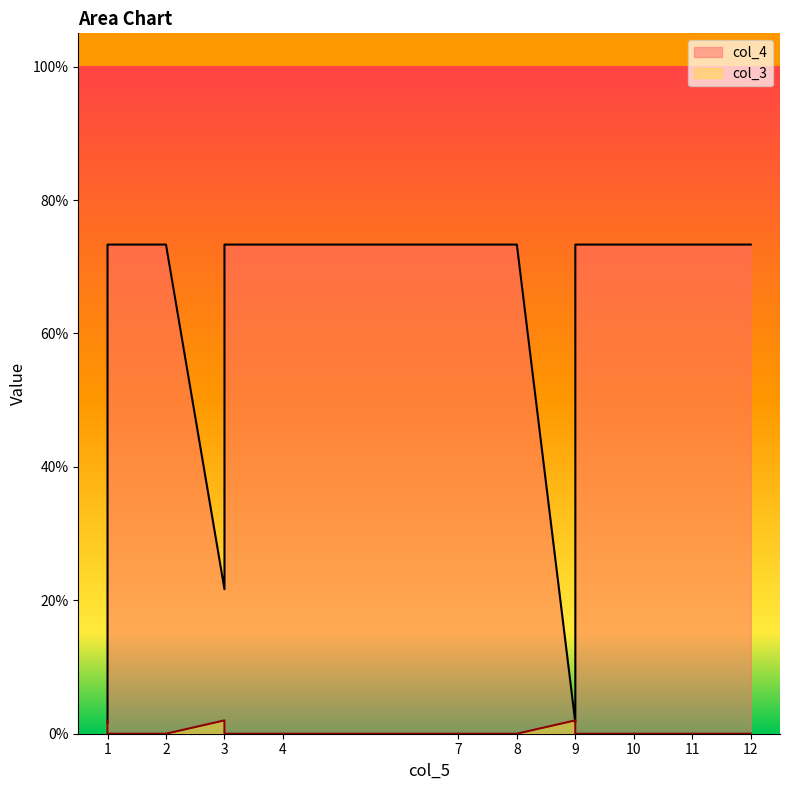

Which has a higher value, 1 or 1?

1